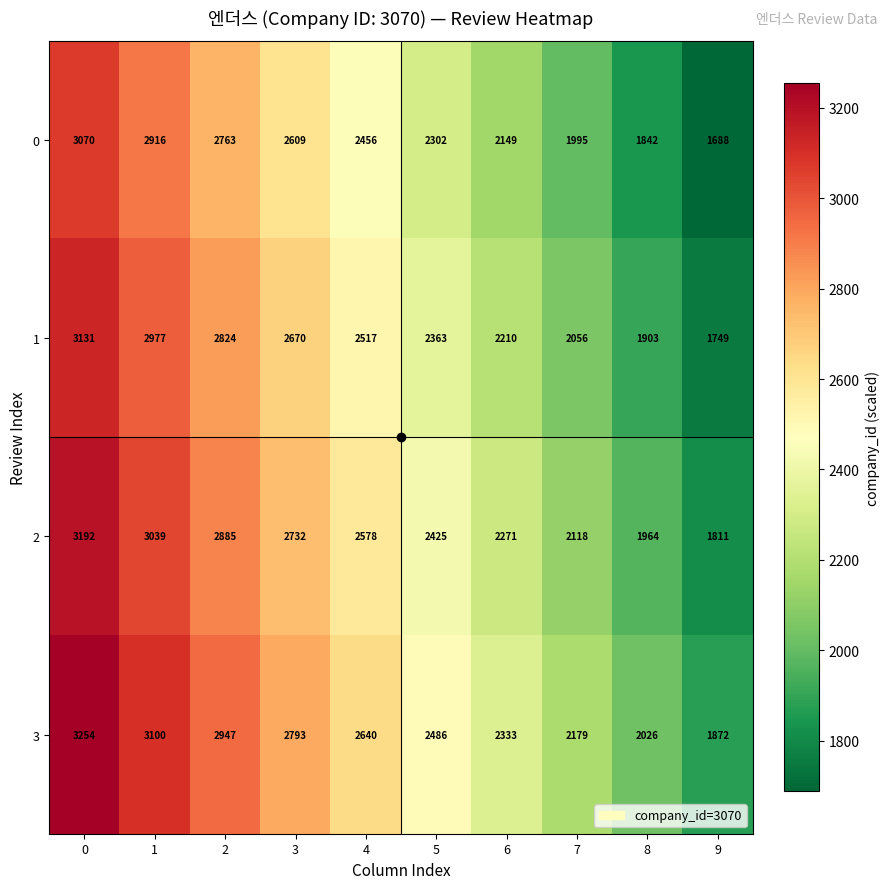

The 3 series shows 3076 at 7. True or false?

False